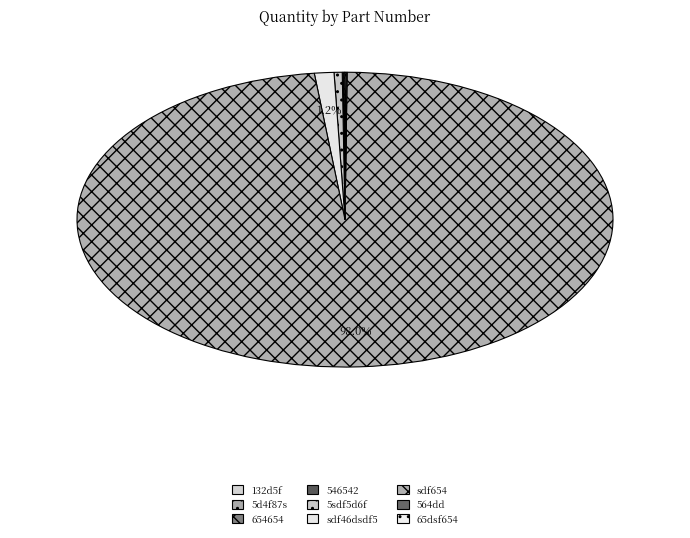

Which slice is the largest?

sdf654